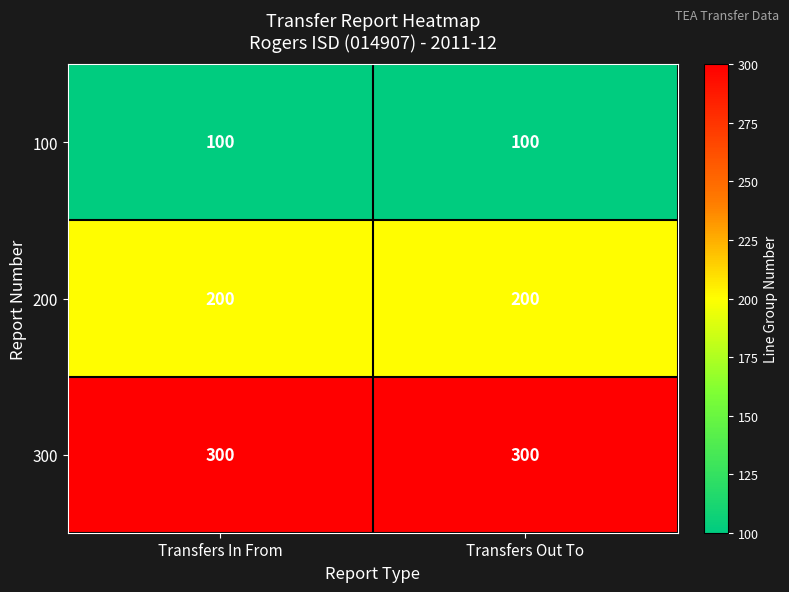

What is the spread (max minus min) of values at Transfers Out To?

200